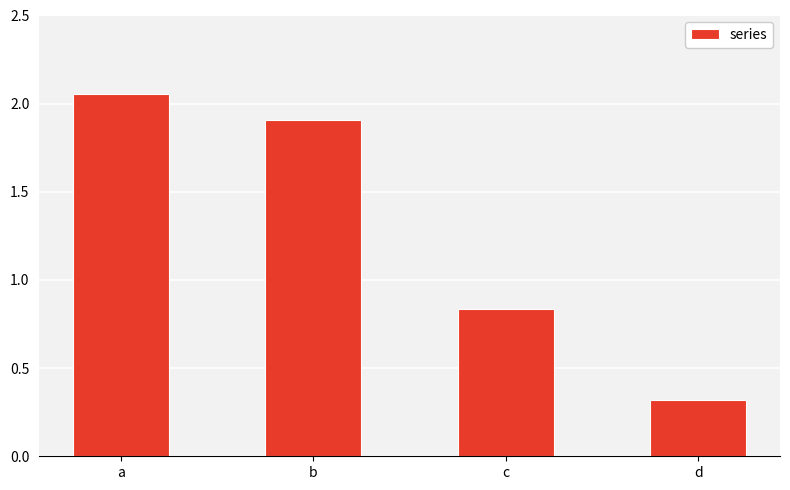

What is the value of the 4th bar from the left?

0.3